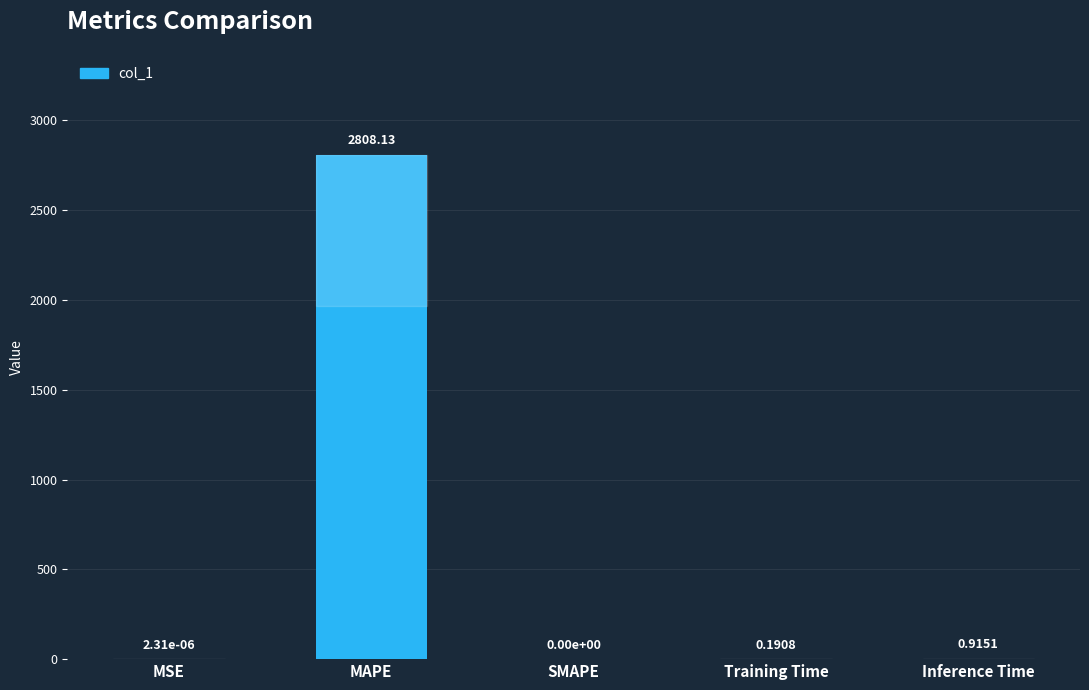

What is the change in value from MAPE to SMAPE?

-2808.1